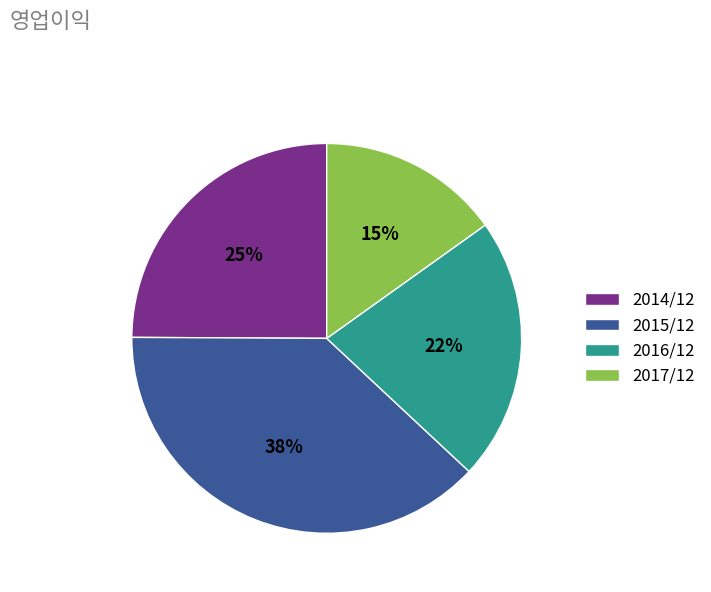

Rank the categories by value from lowest to highest.

2017/12, 2016/12, 2014/12, 2015/12